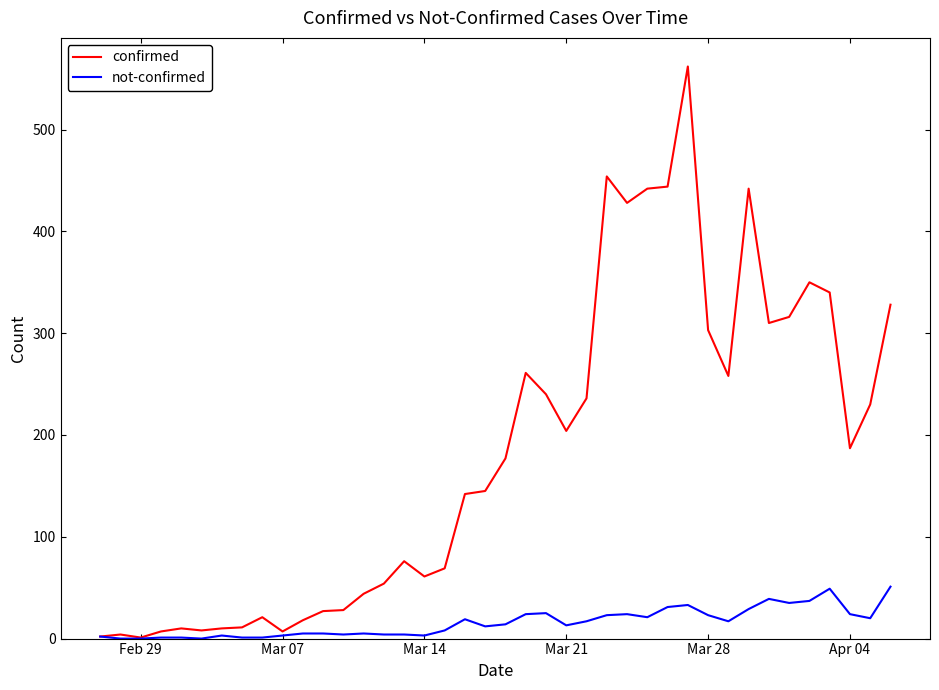

Rank the series by their maximum value, from highest to lowest.

confirmed, not-confirmed